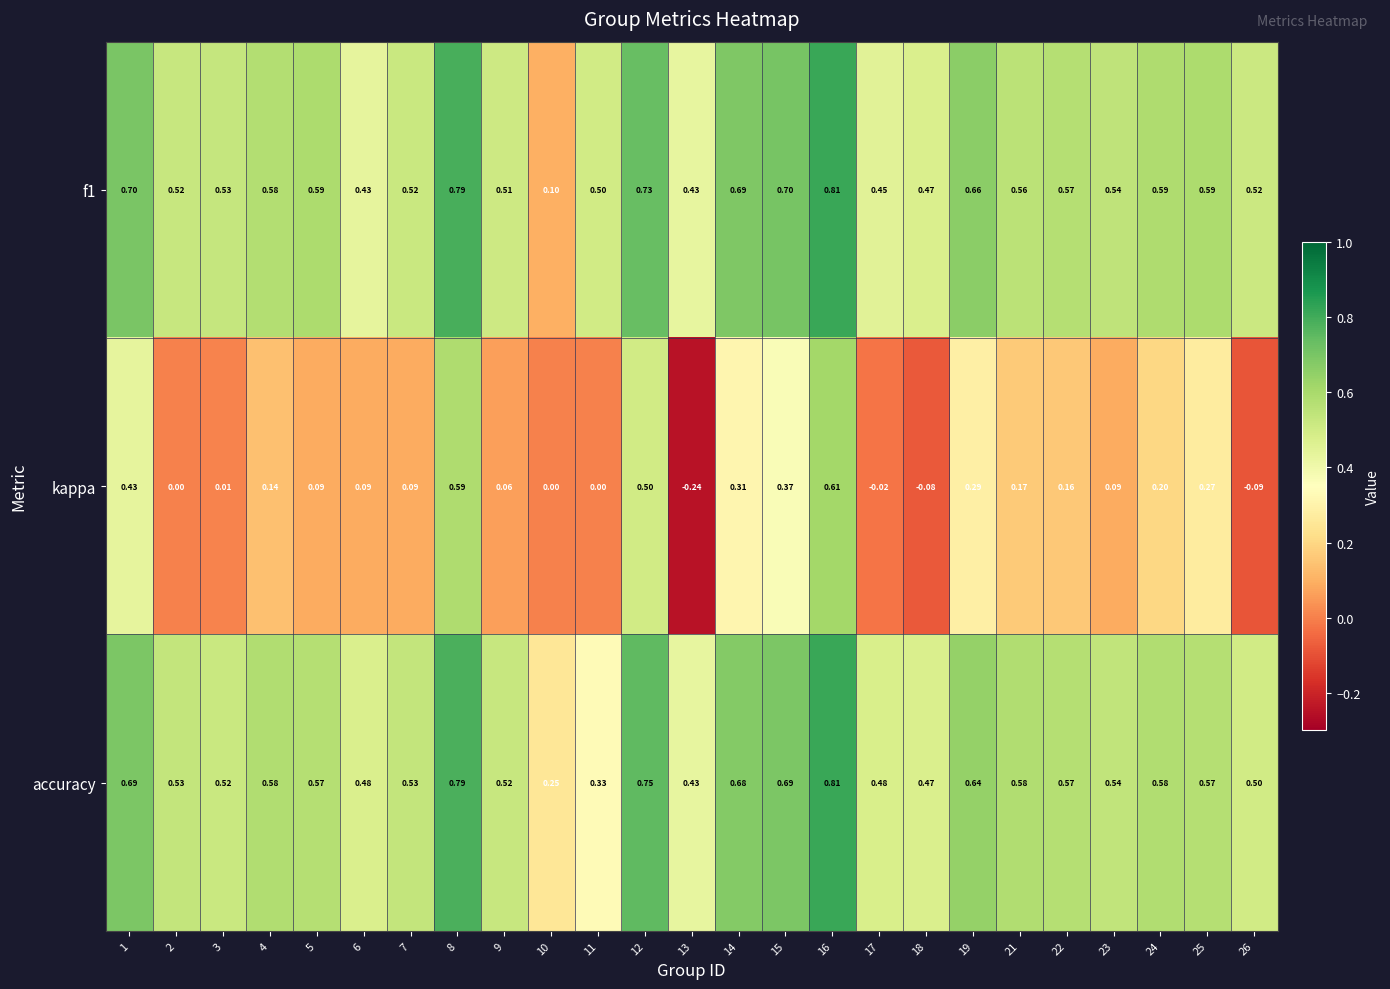

Is the value of kappa at 24 greater than the value of accuracy at 10?

No